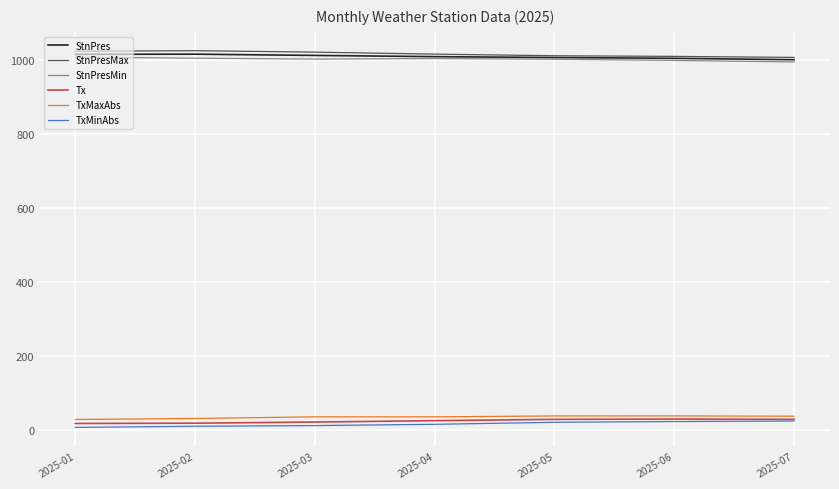

What is the lowest value of the StnPresMin series?

994.3